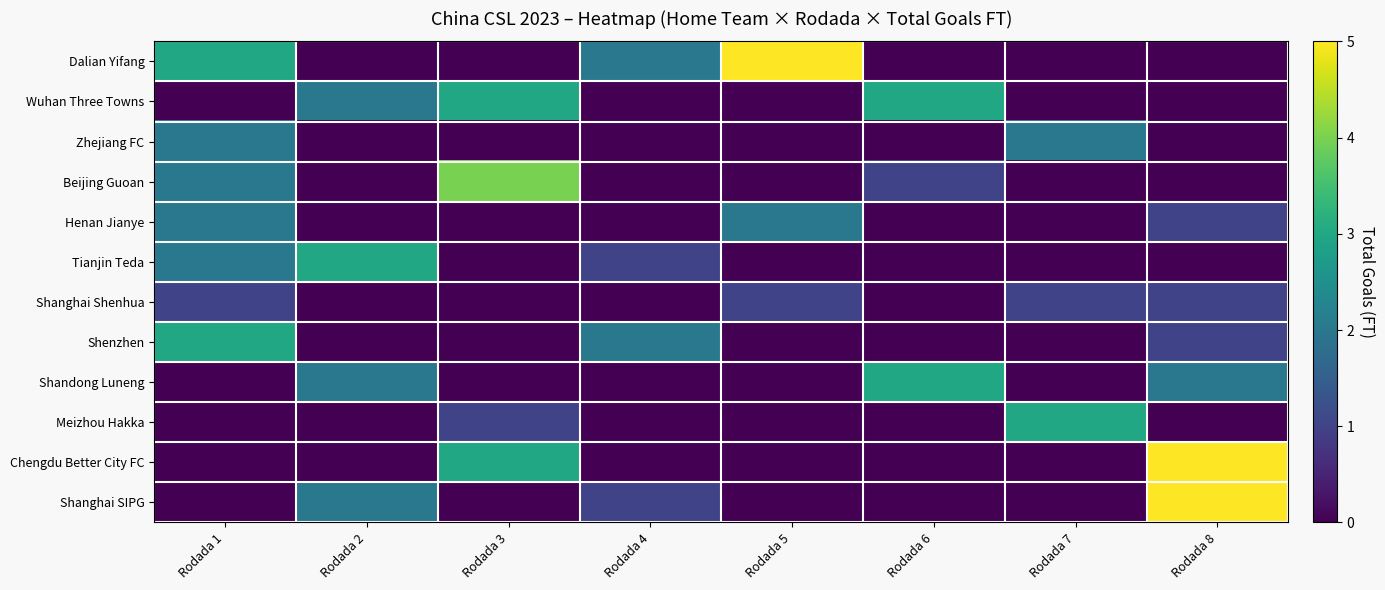

Which series has the largest total across all categories?

Dalian Yifang